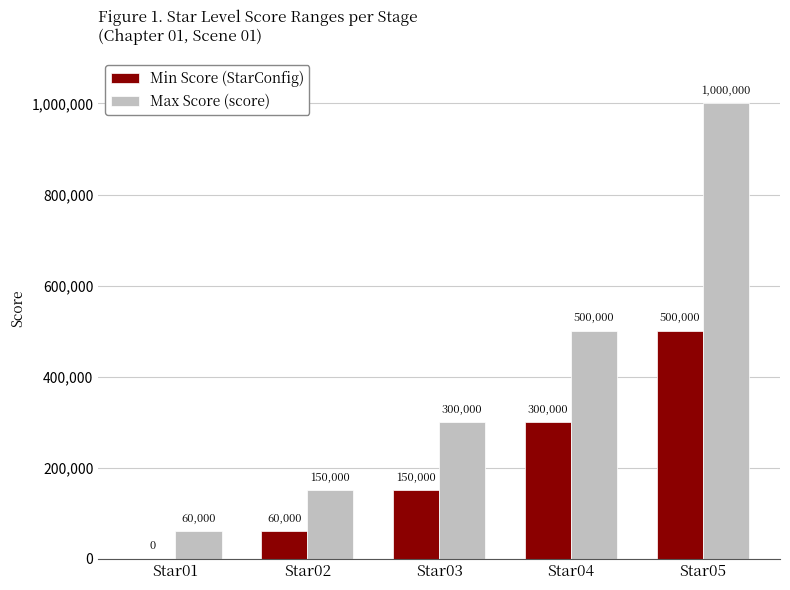

Which series changed the most between Star01 and Star05?

Max Score (score)